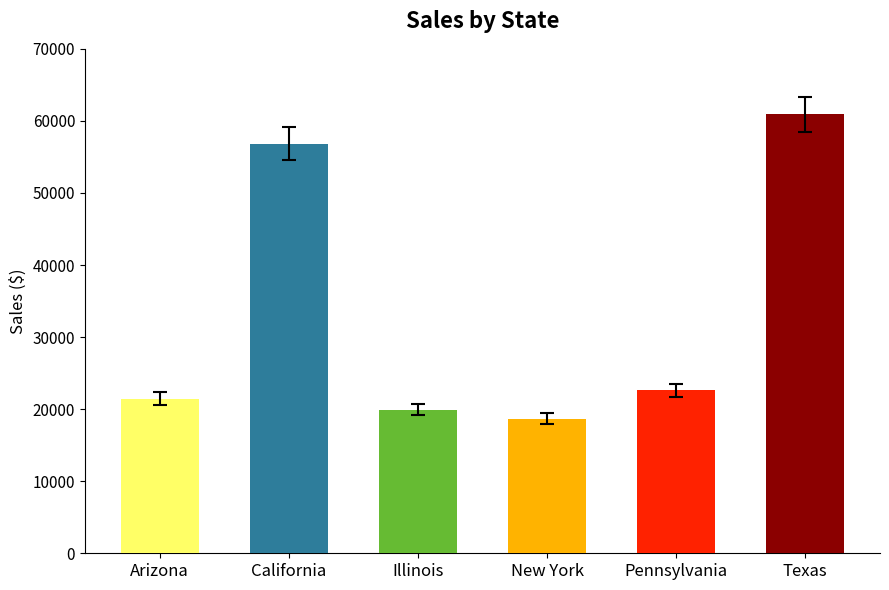

What is the label of the 1st bar from the left?

Arizona